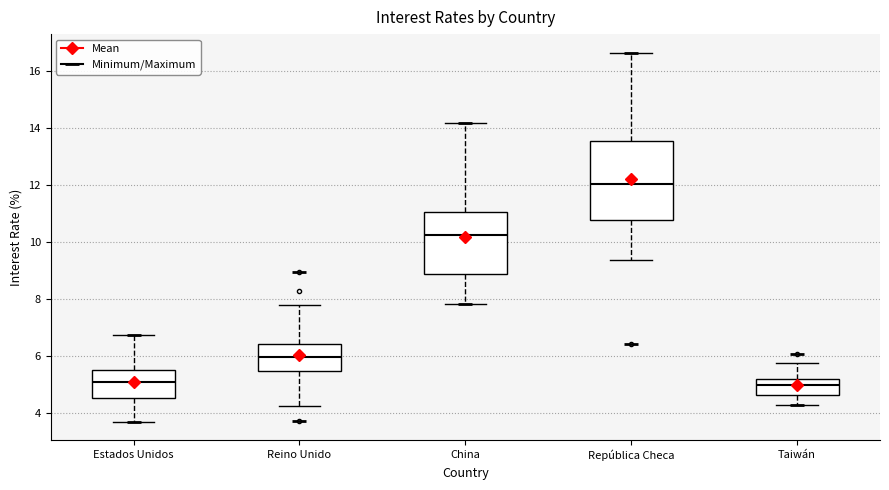

Where does the lower whisker of the box for República Checa end on the y-axis? The values are not printed on the chart, so give them approximately, as read against the axis.

9.4